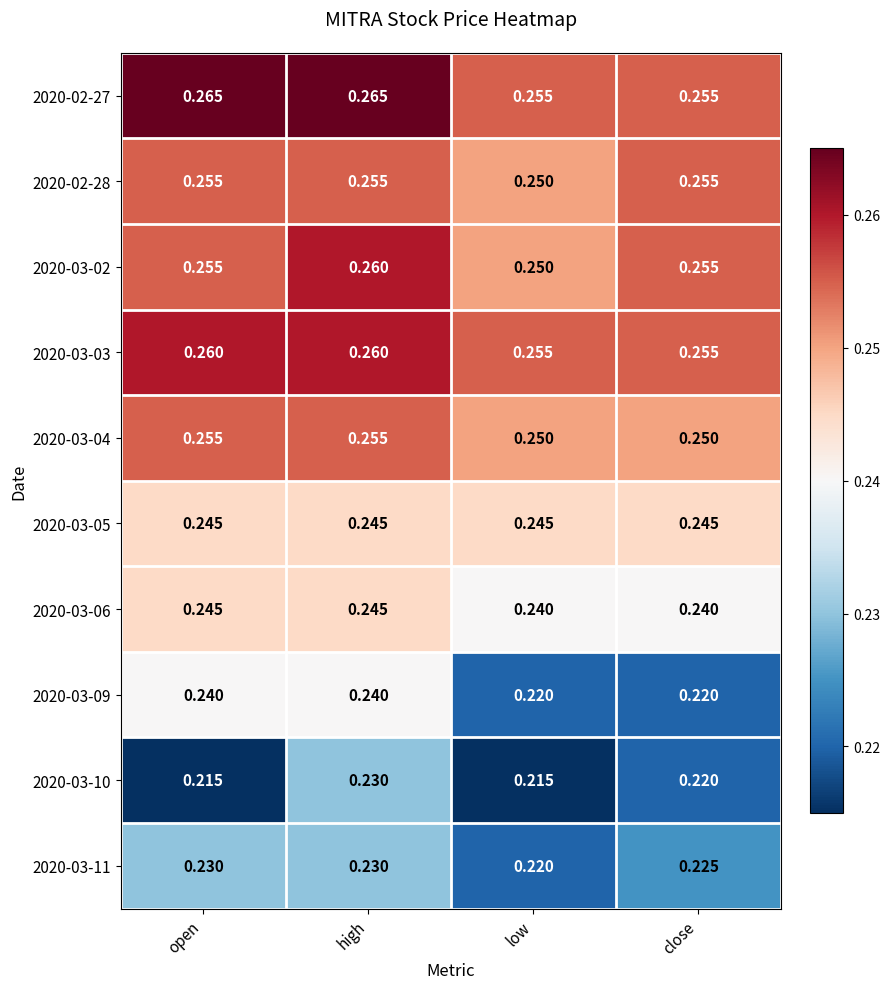

At which category is the sum across all series the highest?

high